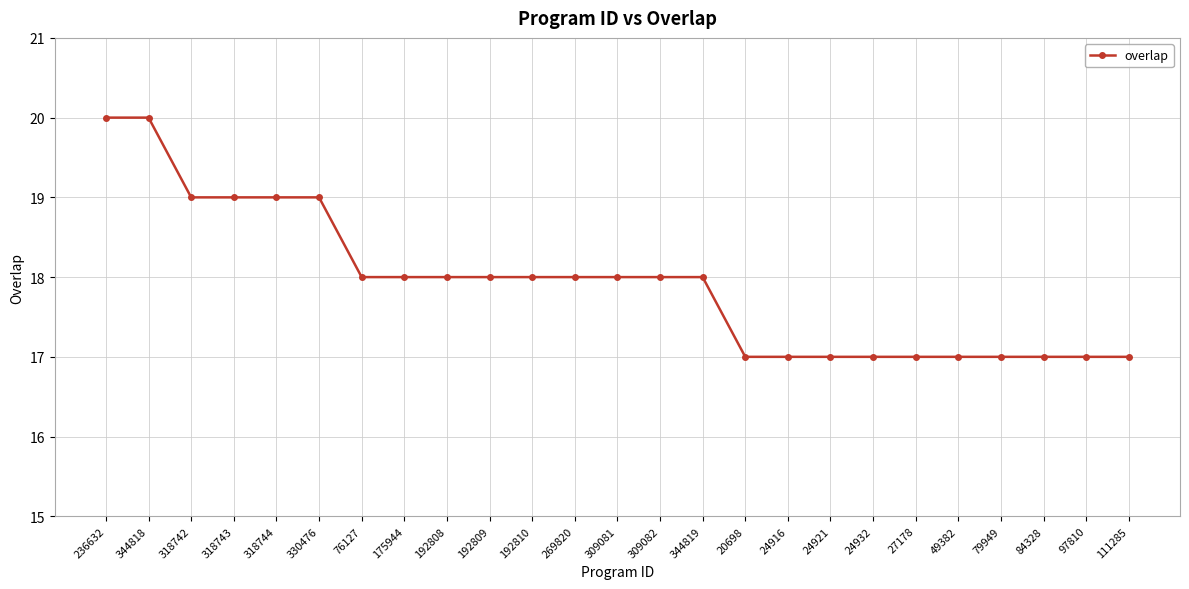

Reading left to right, what are all the values shown in this chart?

20	20	19	19	19	19	18	18	18	18	18	18	18	18	18	17	17	17	17	17	17	17	17	17	17